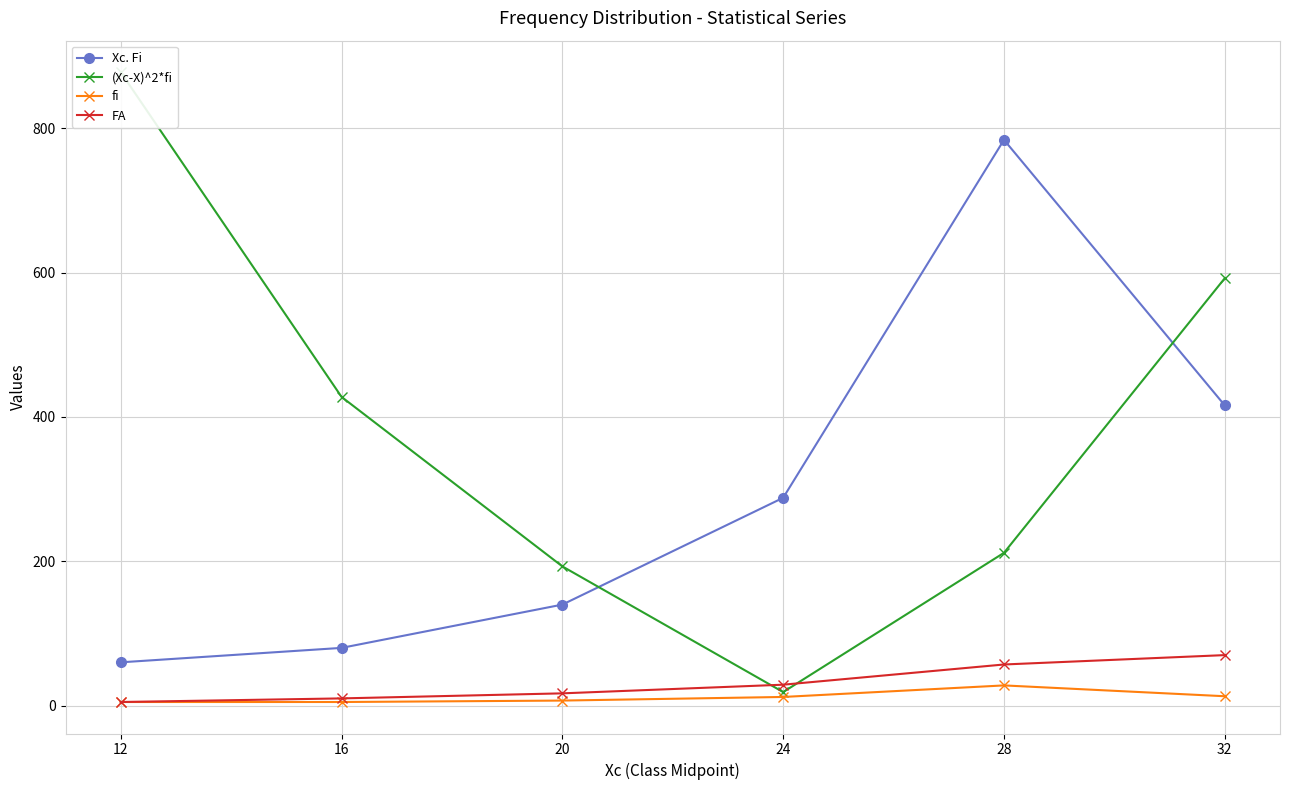

Which series changed the most between 12 and 28?

Xc. Fi